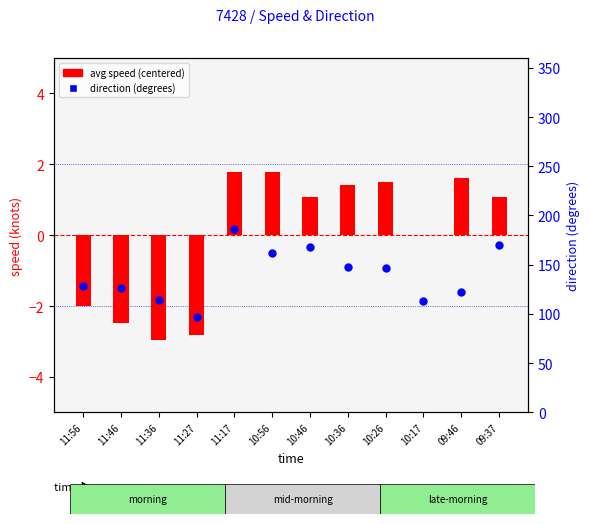

At how many categories does at least one series exceed 140?

6